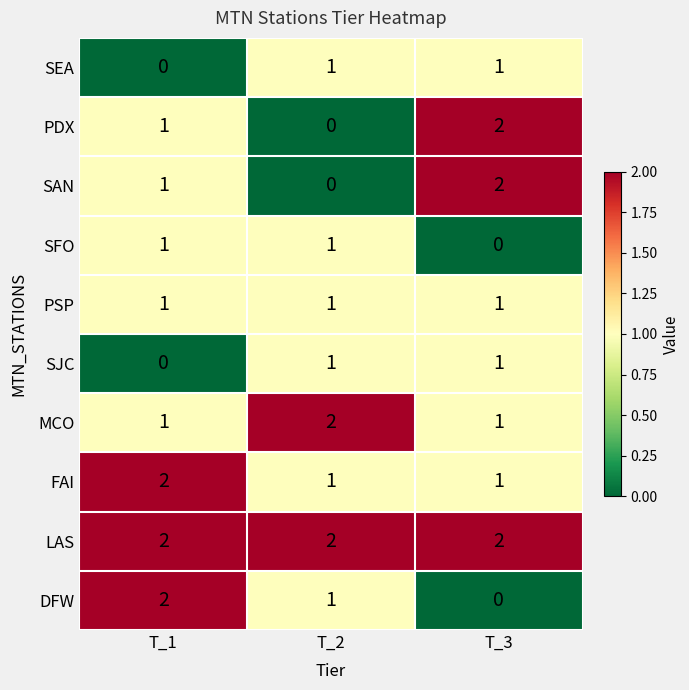

Count the MCO values in the range 1 to 2.

3